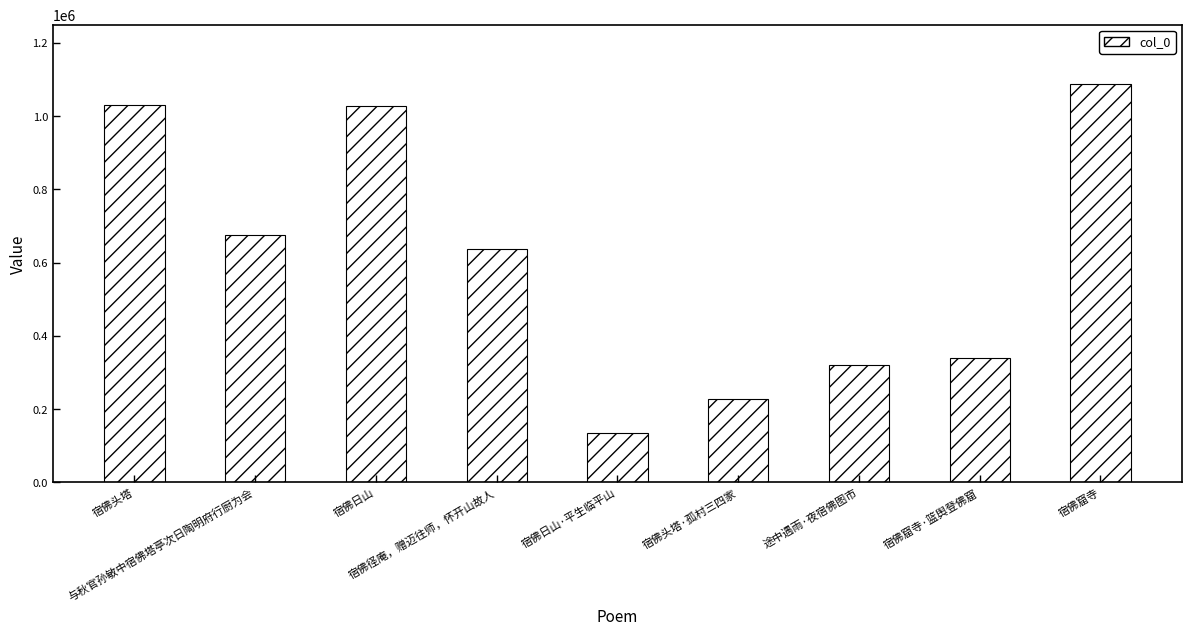

Between 与秋官孙敏中宿佛塔亭次日陶明府行厨为会 and 宿佛头塔, which is larger?

宿佛头塔